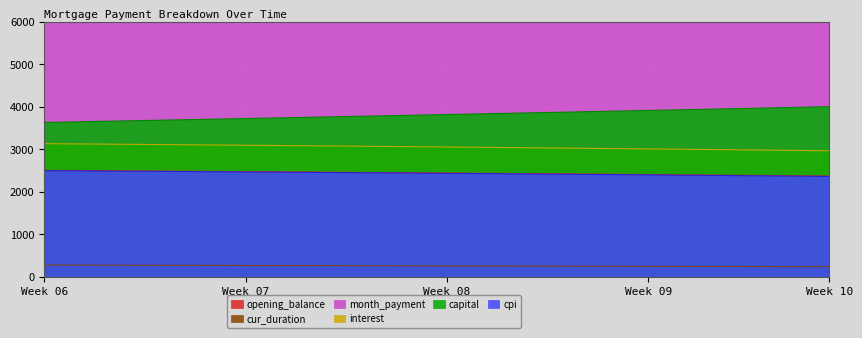

What is the highest value of the cpi series?

2497.2